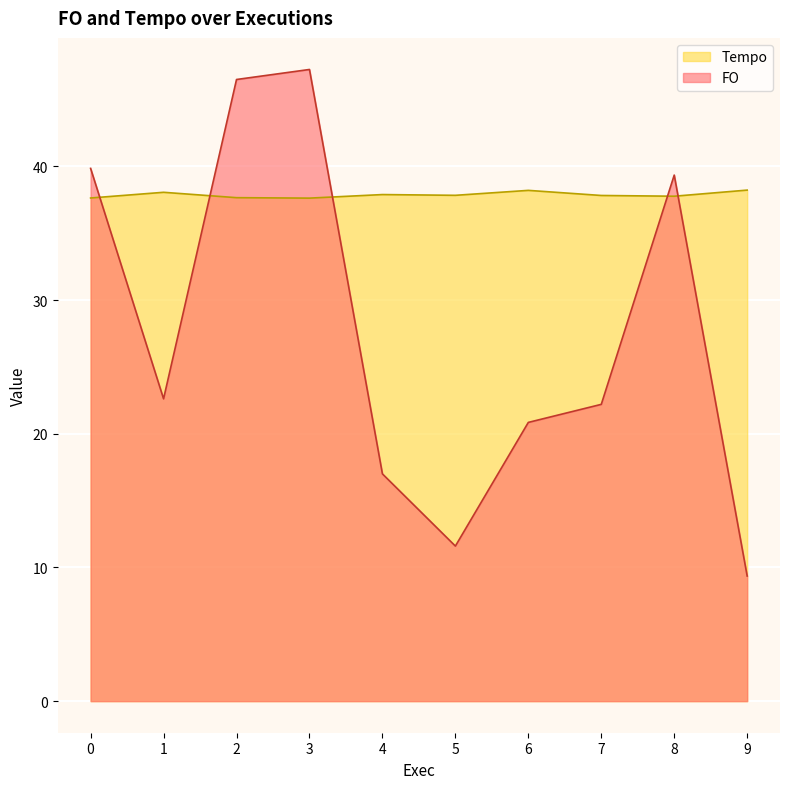

Does the chart display data point markers on the line(s)?

No